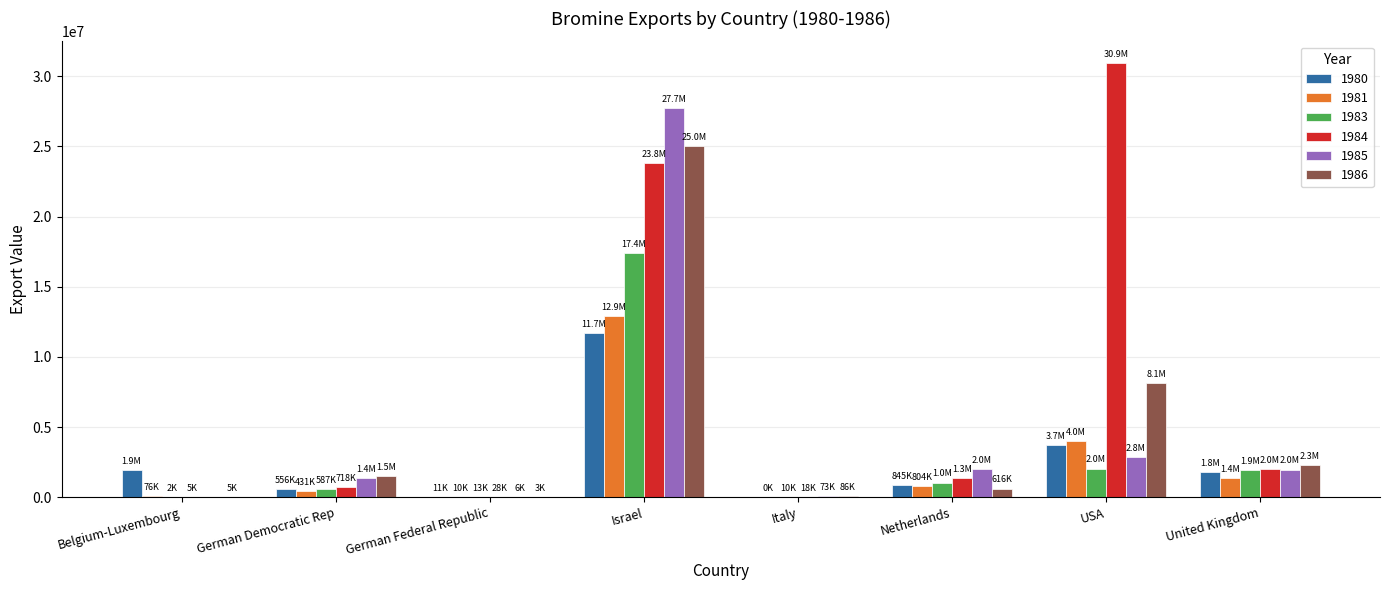

Which series changed the most between German Federal Republic and Netherlands?

1985